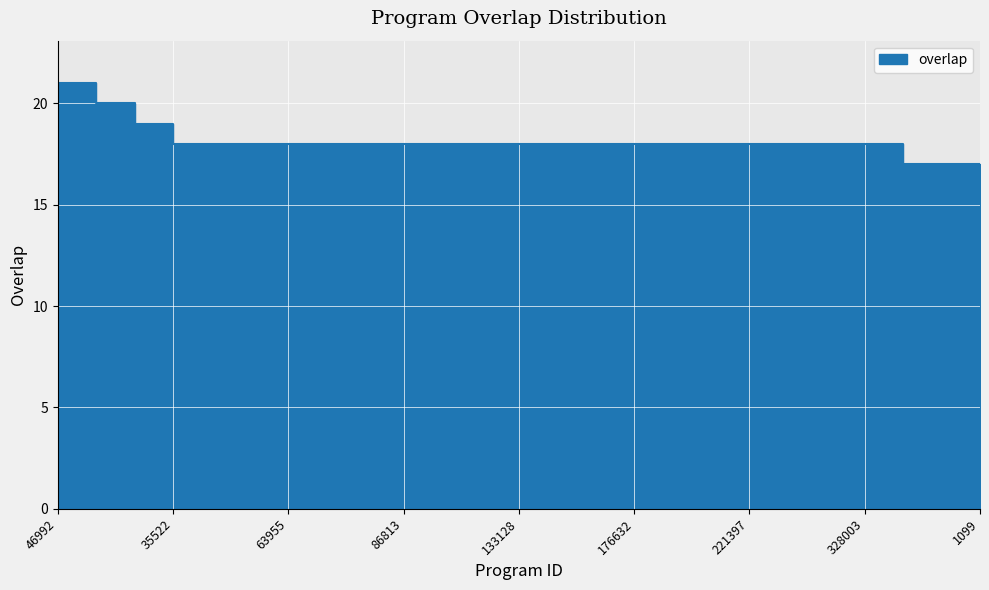

How many categories are shown in the chart?

25